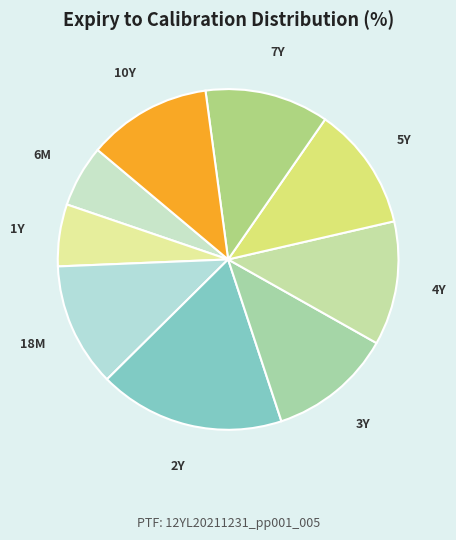

Is there any slice that represents more than half of the pie?

No